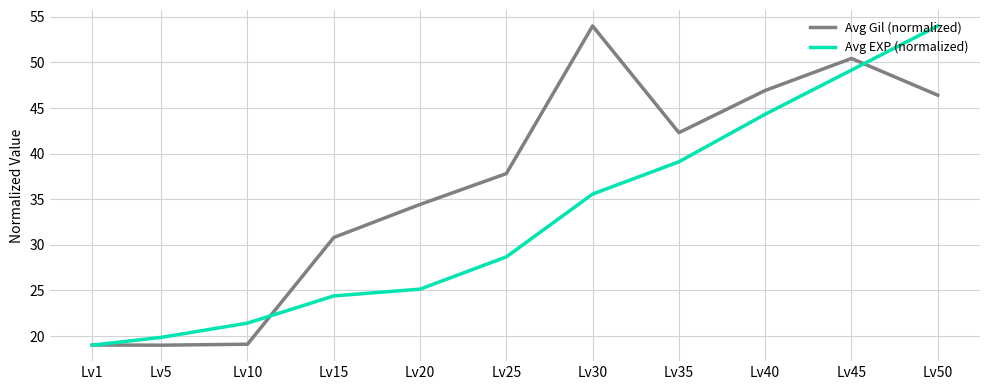

Between Lv5 and Lv15, which series saw the biggest shift?

Avg Gil (normalized)